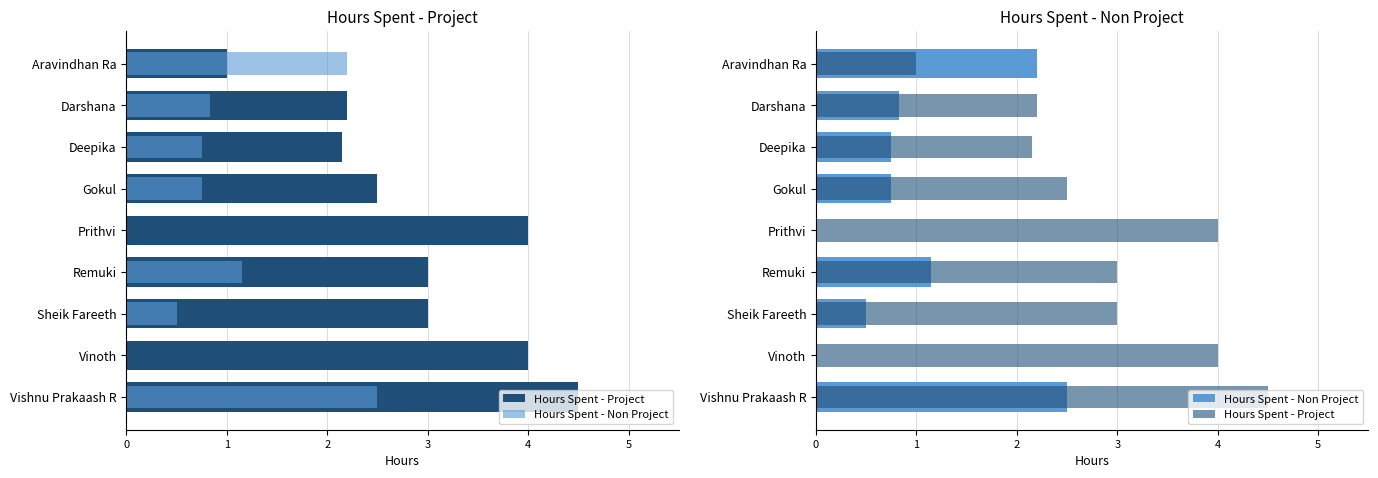

What value does the Hours Spent - Non Project series have at Vishnu Prakaash R?

2.5